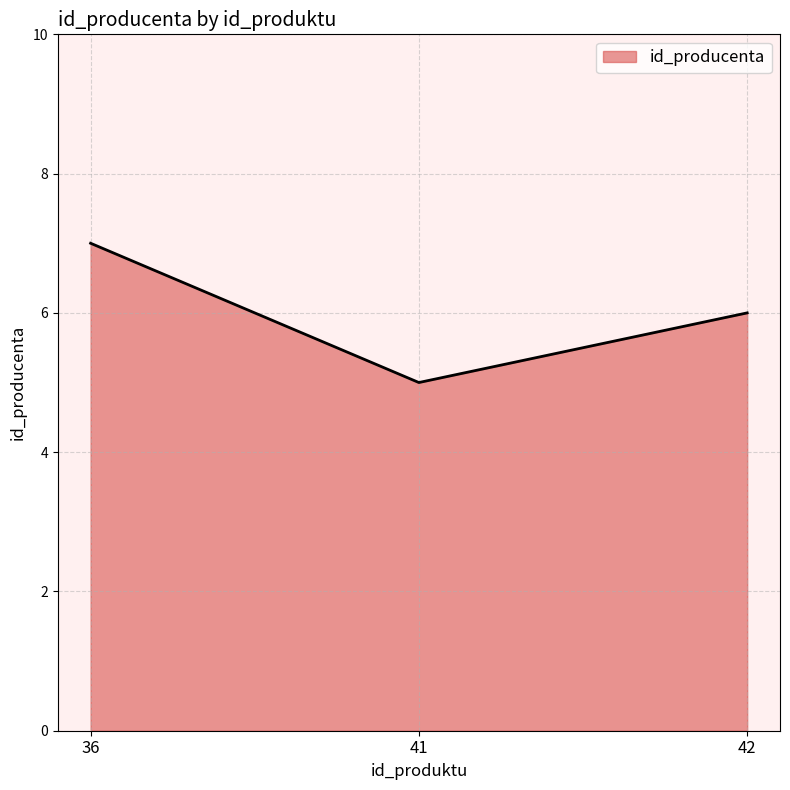

What is the maximum value shown in the chart?

7